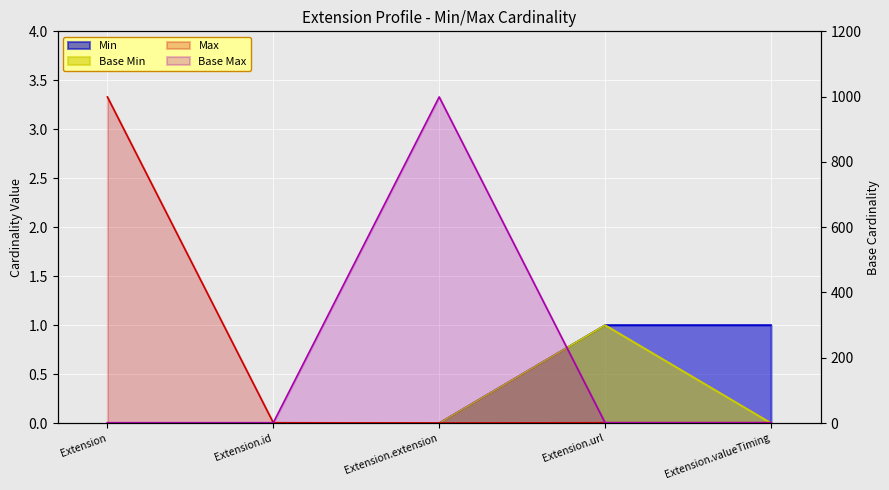

Is it true that Base Max equals 1 at Extension.valueTiming?

True